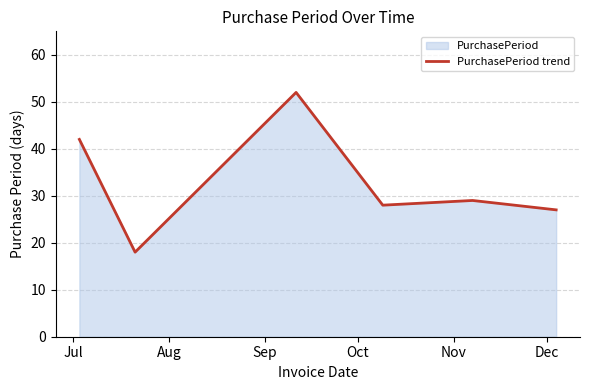

True or false: there are more than 0 points higher than both neighbors.

True